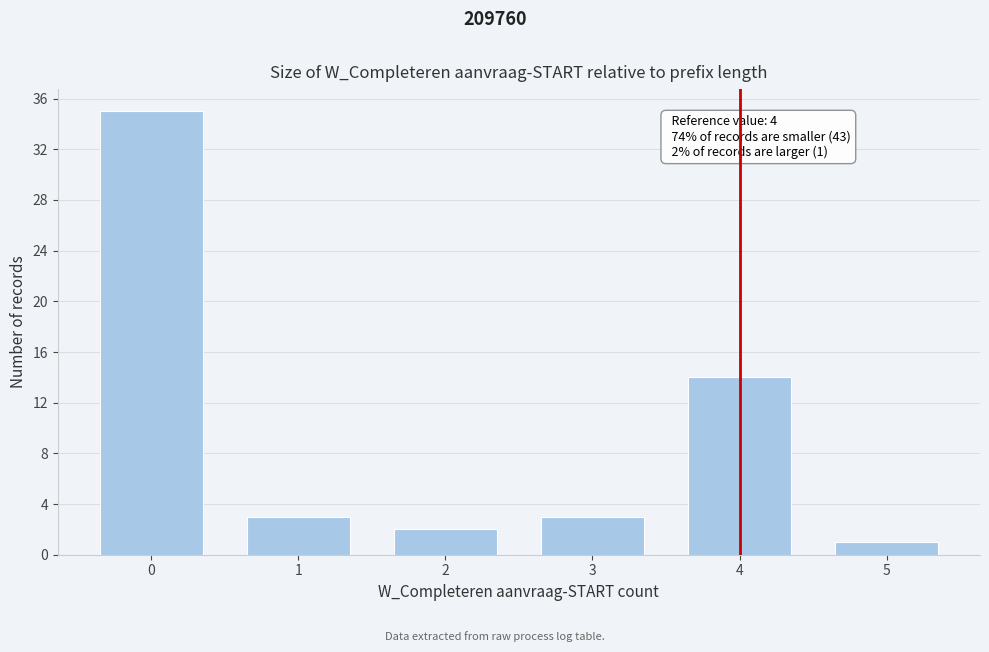

Reading right to left, extract all data points from this chart.

1	14	3	2	3	35